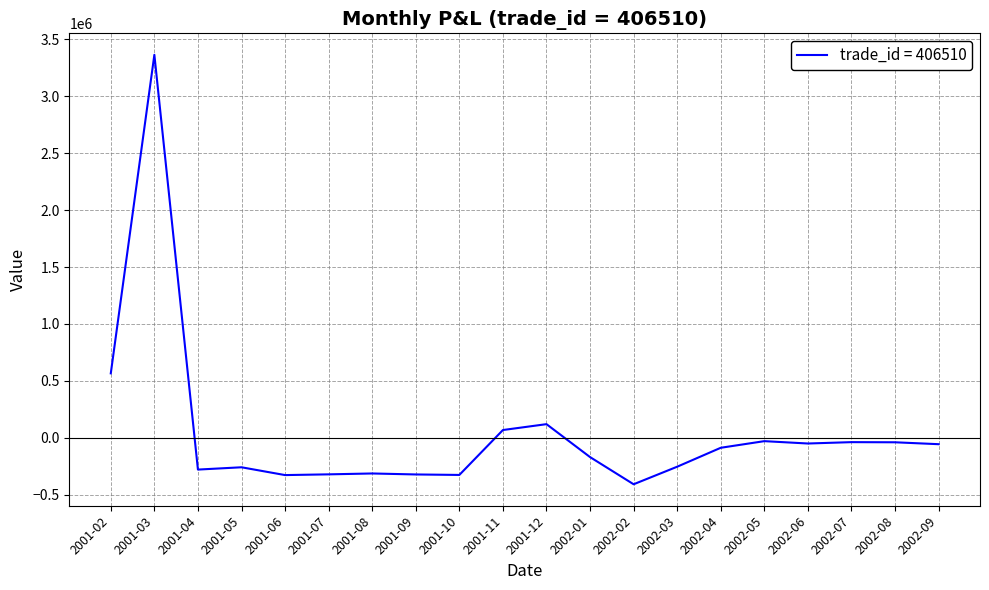

Between 2002-04 and 2001-06, which is larger?

2002-04